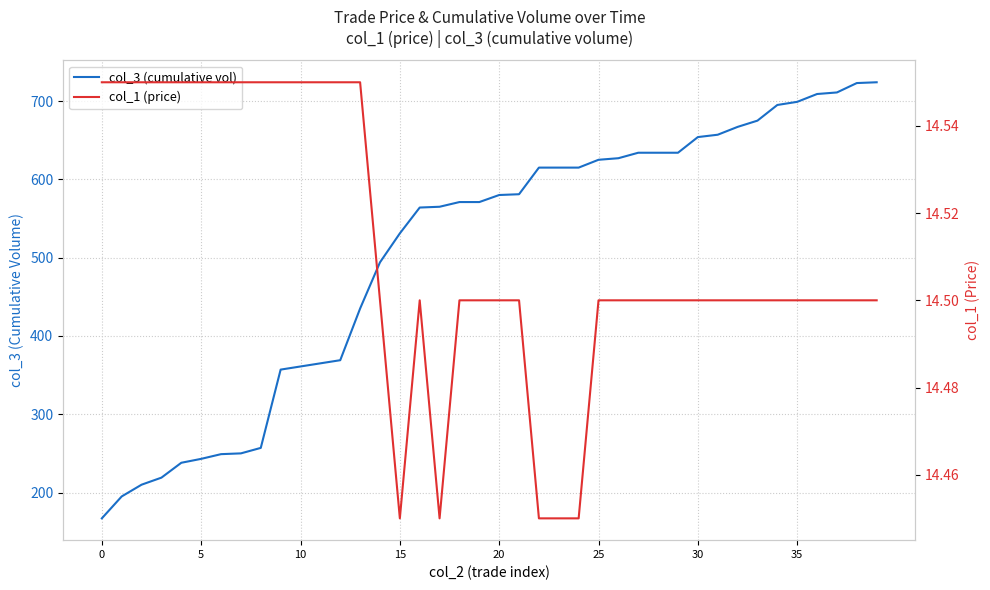

Which label corresponds to the smallest value in the chart?

15